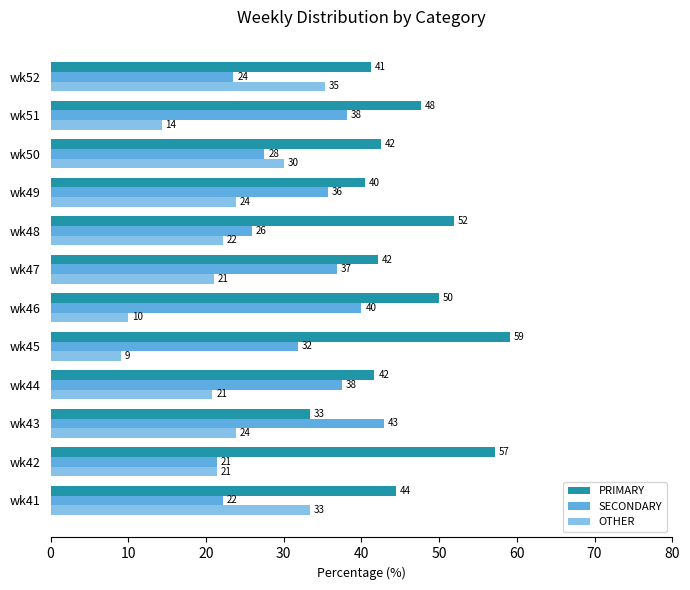

What is the average value of the PRIMARY series?

46.0